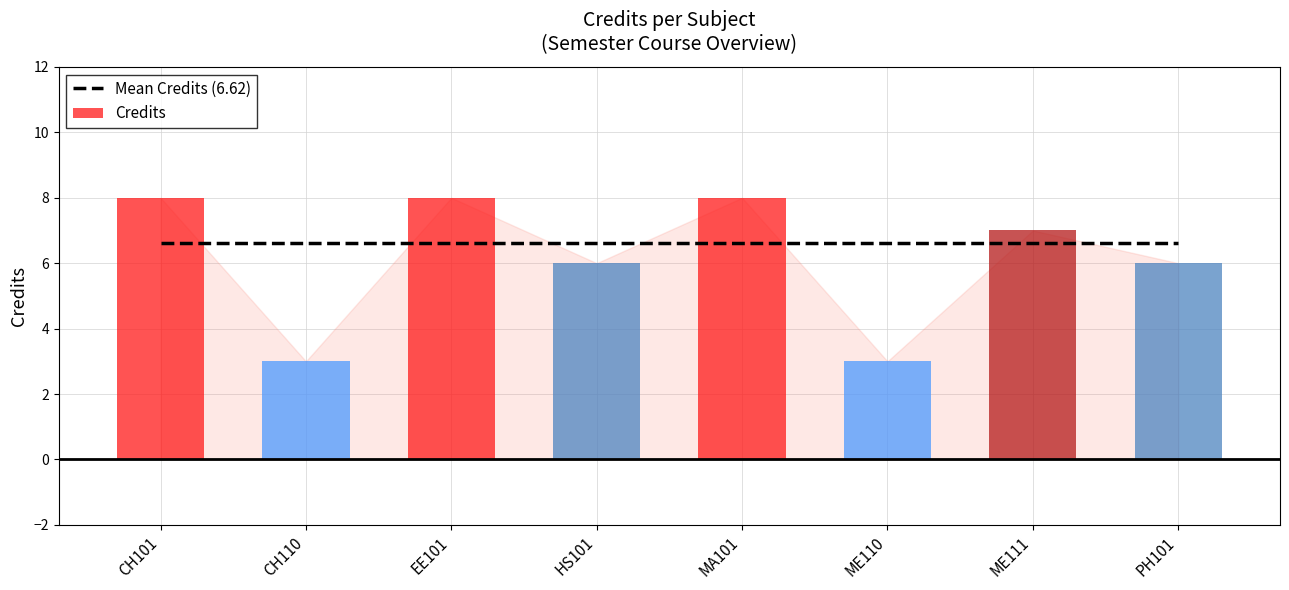

The value of Credits at EE101 is 3.1. True or false?

False